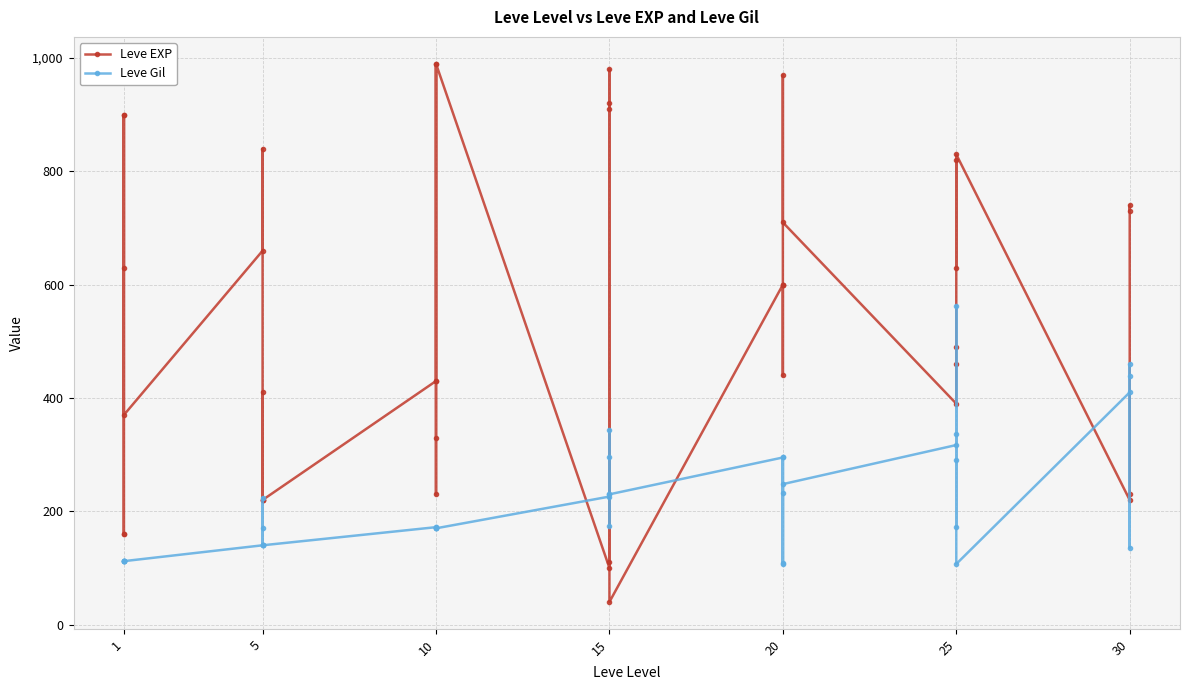

What is the highest value of the Leve Gil series?

562